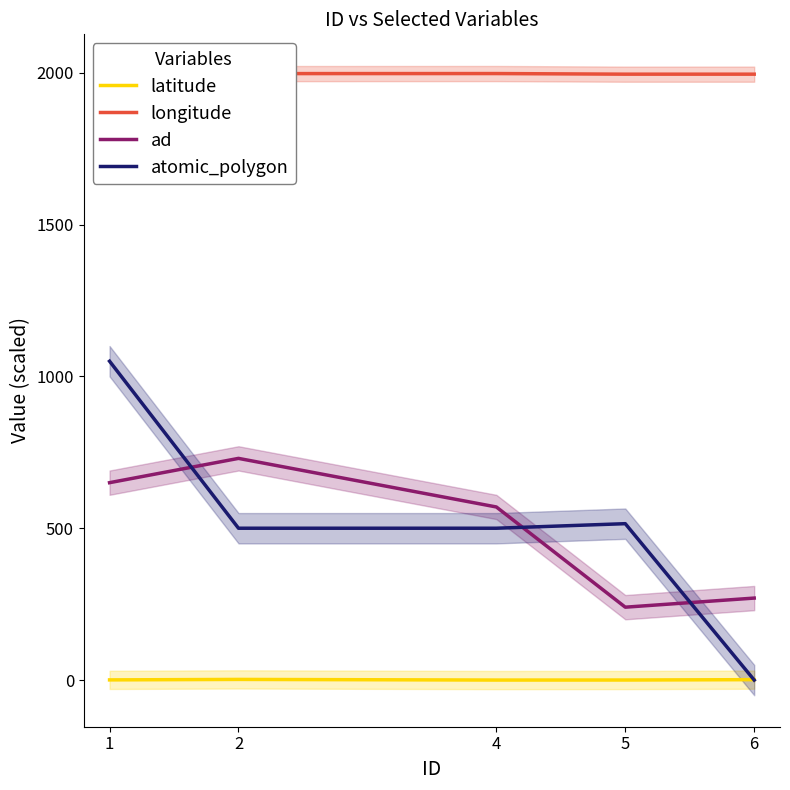

Is the value of ad at 5 greater than the value of atomic_polygon at 1?

No